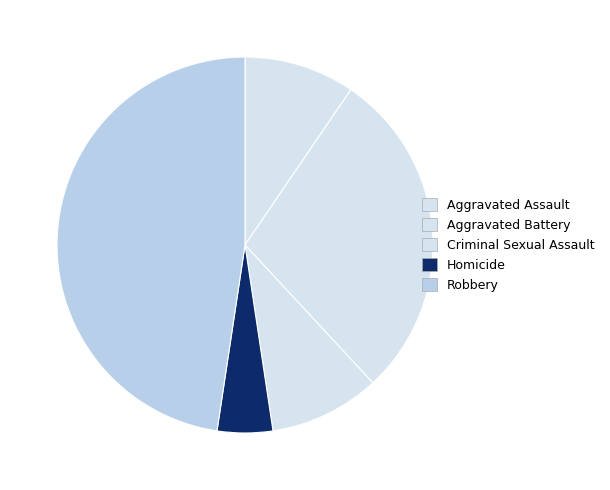

Count the number of slices in the pie.

5